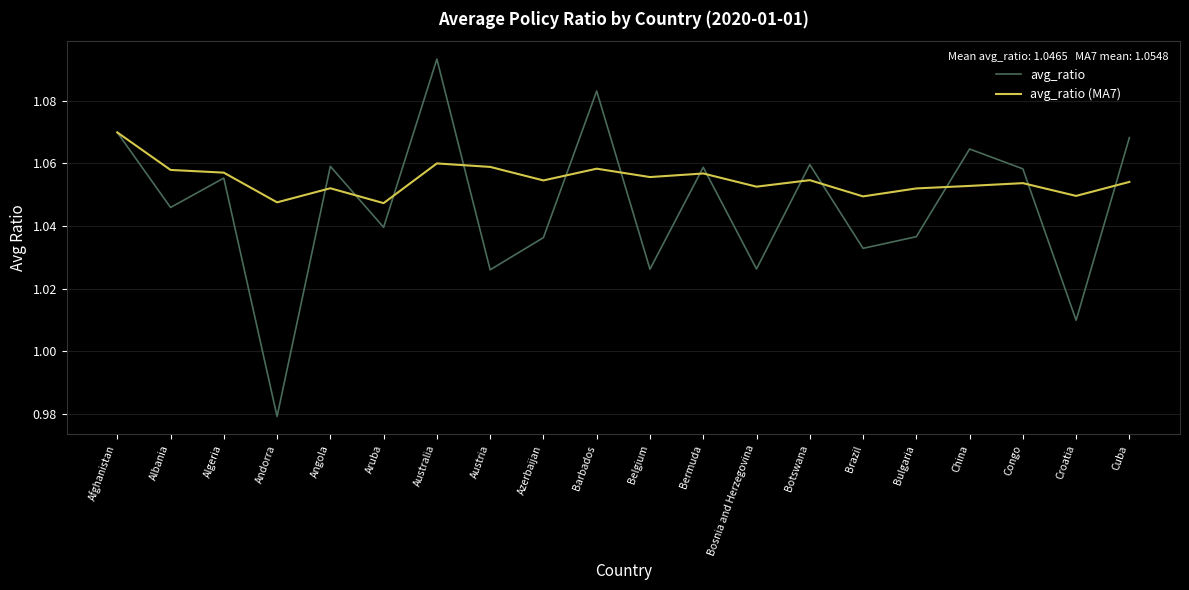

Which category has the highest value in the avg_ratio series?

Australia